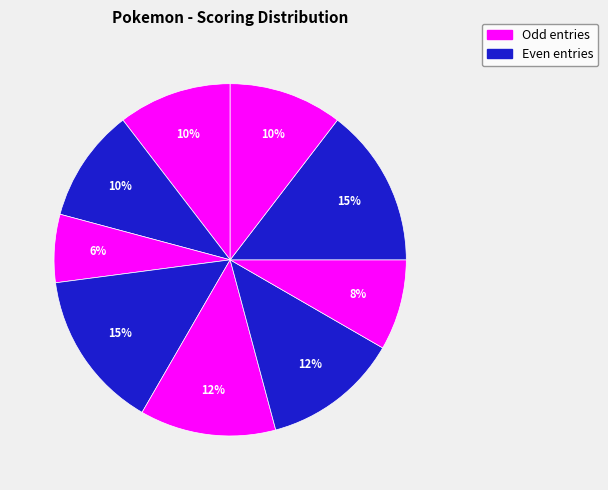

How many slices are in this pie chart?

9